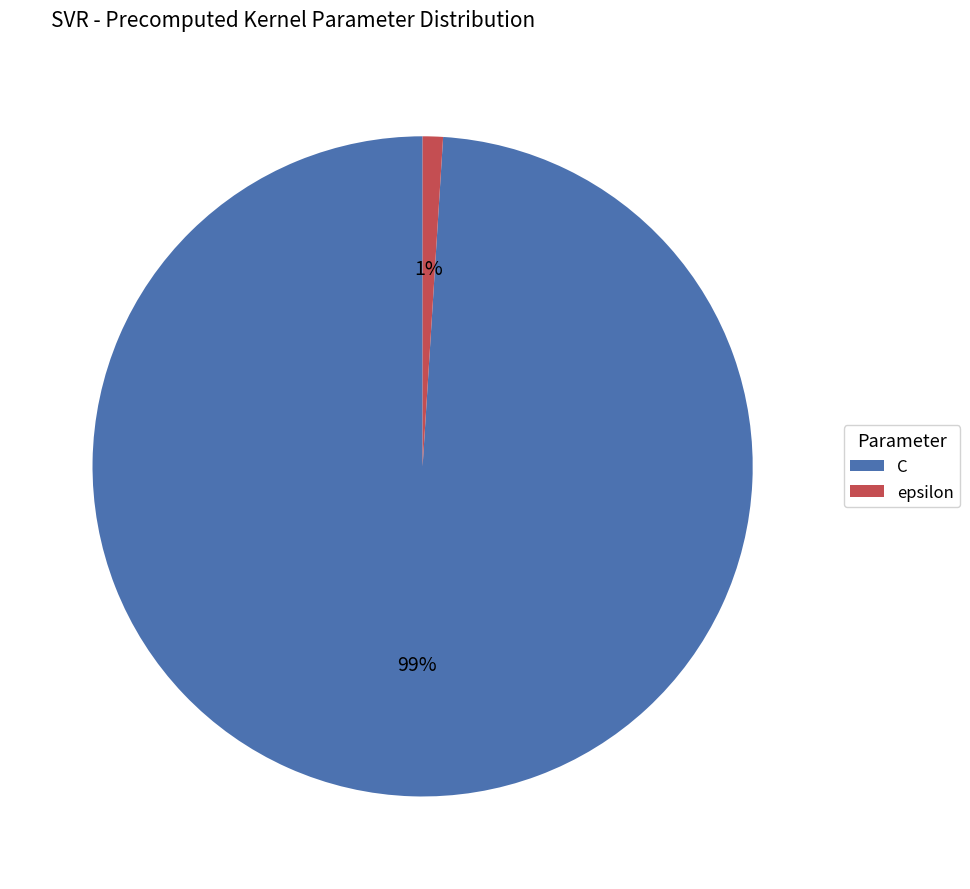

True or false: C accounts for 88% of the total.

False